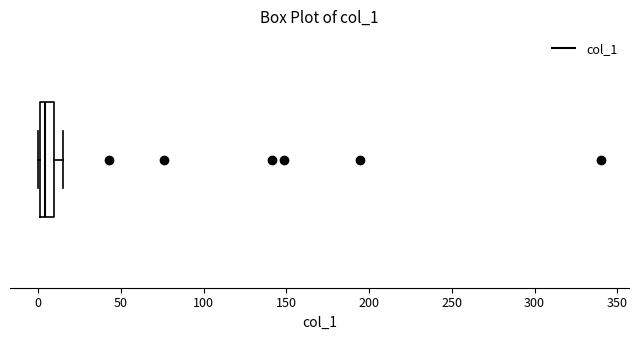

Transcribe this box plot: give where the median line is, the range the box spans, and where the two whiskers end, as read against the x-axis. The values are not printed on the chart, so give them approximately, as read against the axis.

median 5, box 0 to 10, whiskers 0 to 15